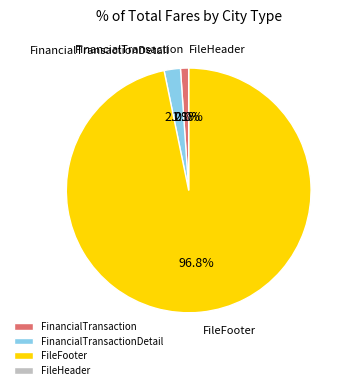

Does any single category account for the majority?

Yes